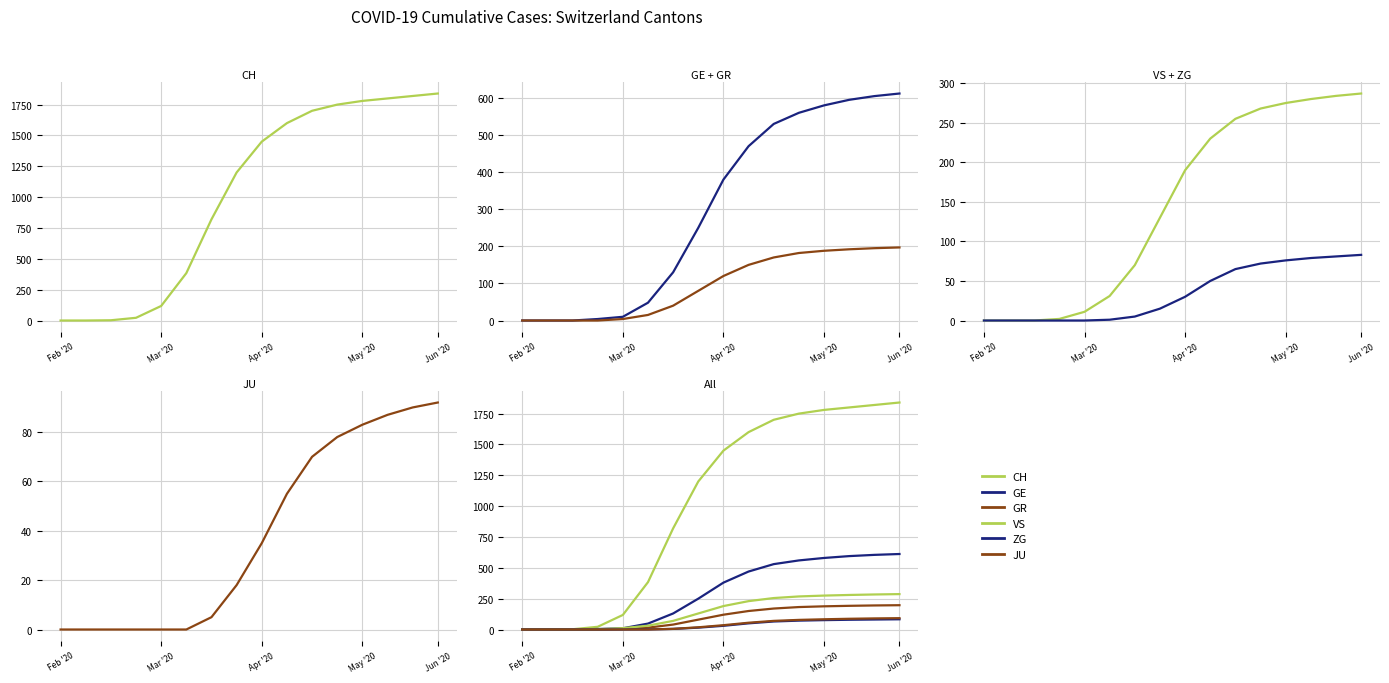

True or false: VS and ZG cross at least once.

False